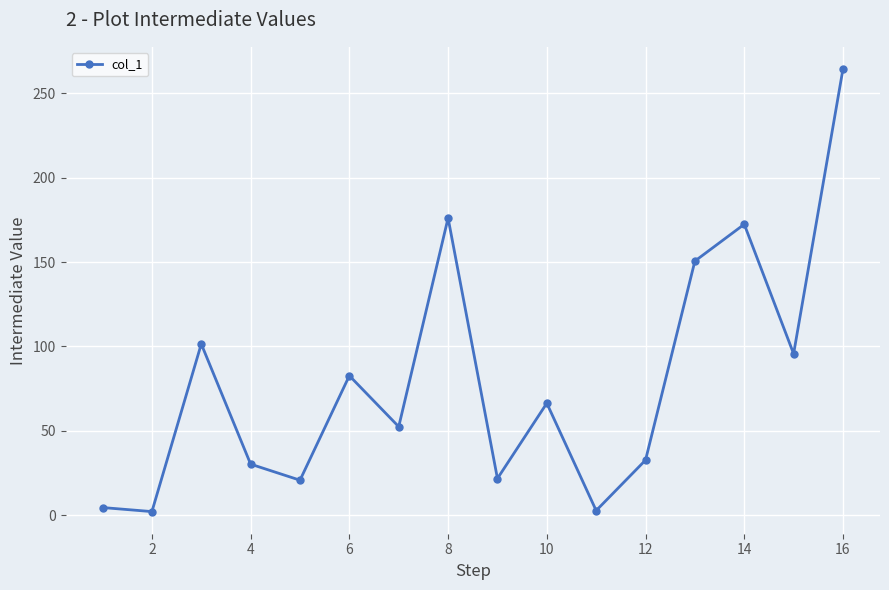

Count the number of values greater than 66.

8